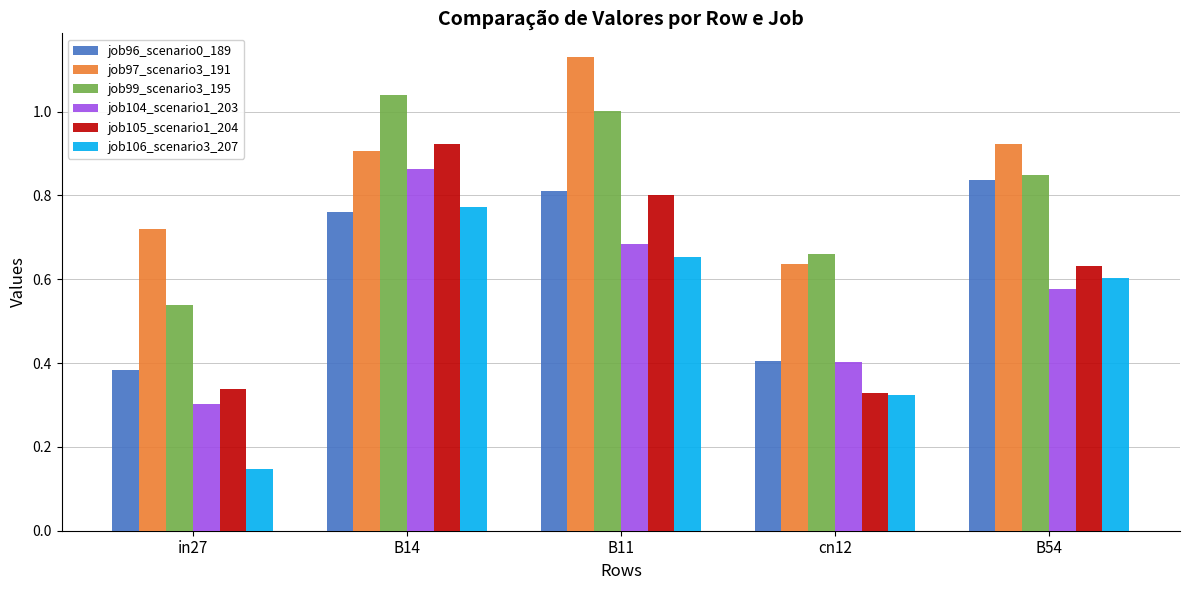

At which category does the chart reach its peak across all series?

B11